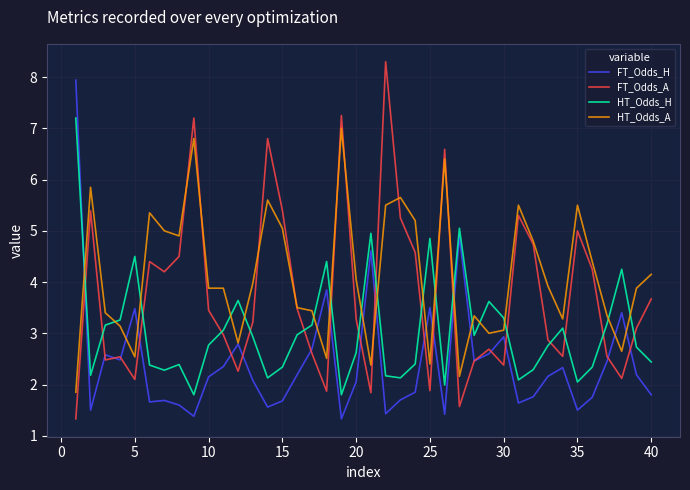

Which series has the widest spread of values?

FT_Odds_A